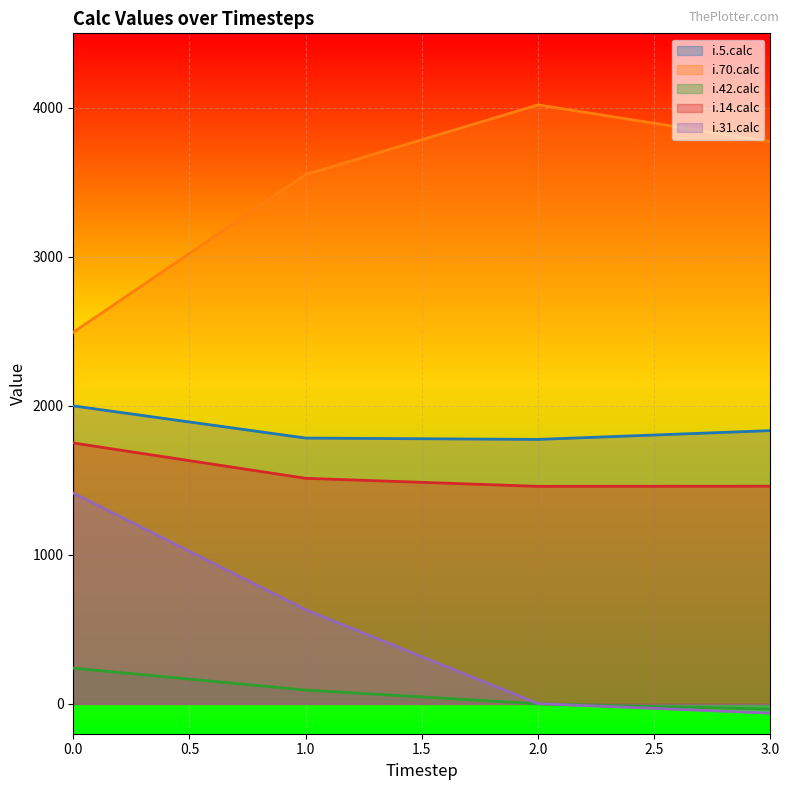

Where is i.70.calc nearest to the value 3257?

1.0